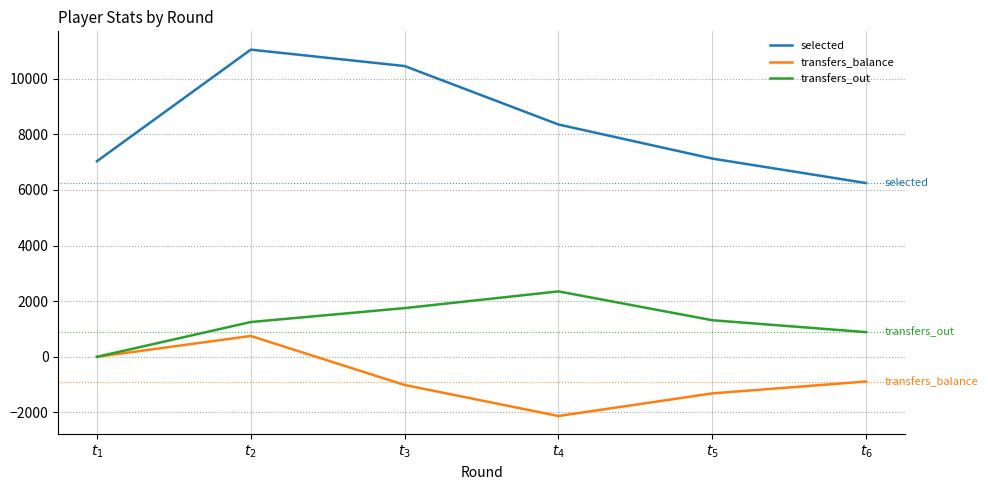

True or false: transfers_out and selected intersect in this chart.

False